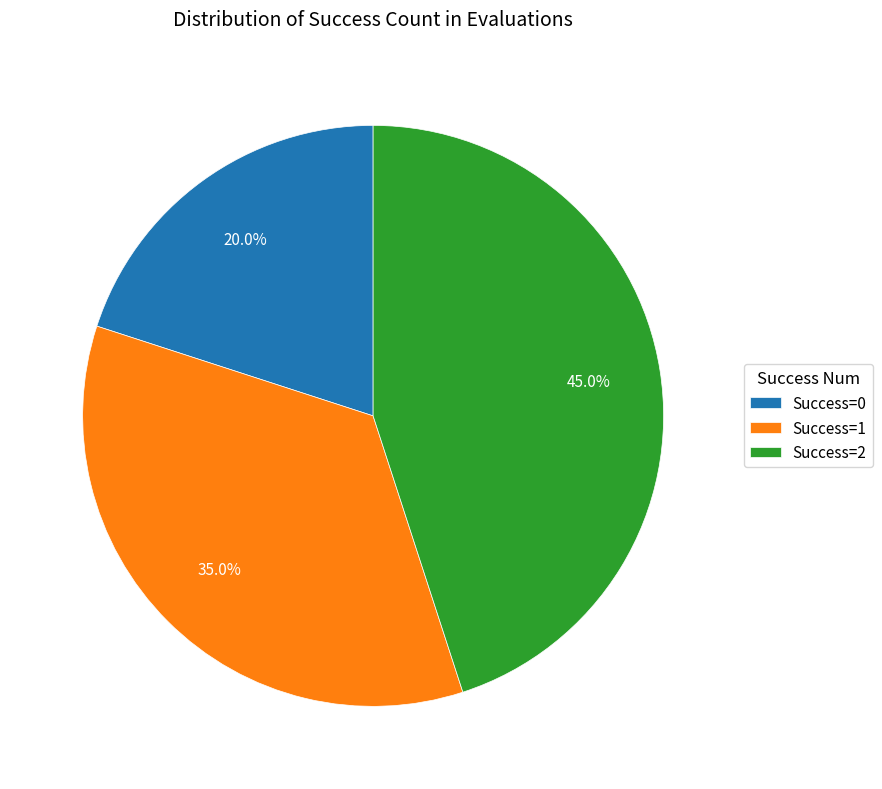

What is the smallest slice in the pie chart?

Success=0